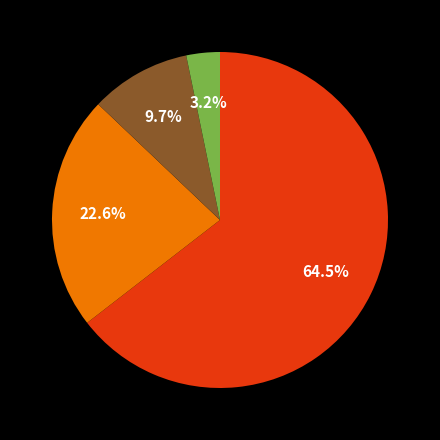

How many slices are in this pie chart?

4